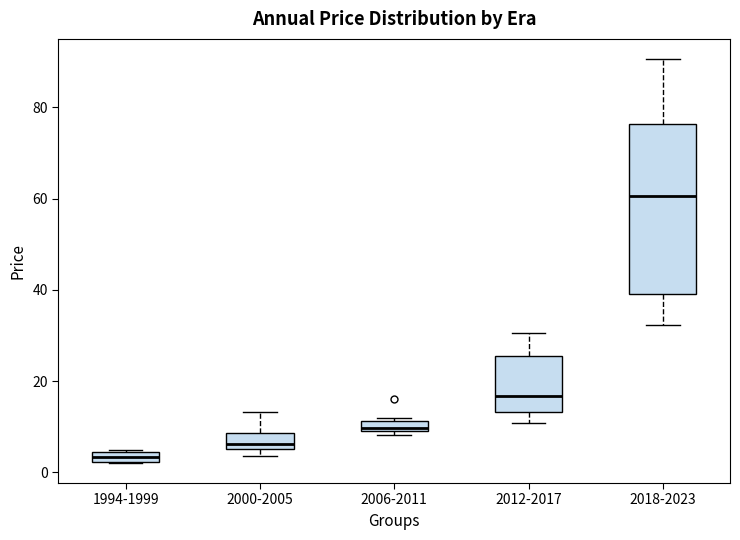

Where is the lower edge of the box for 1994-1999 on the y-axis? The values are not printed on the chart, so give them approximately, as read against the axis.

2